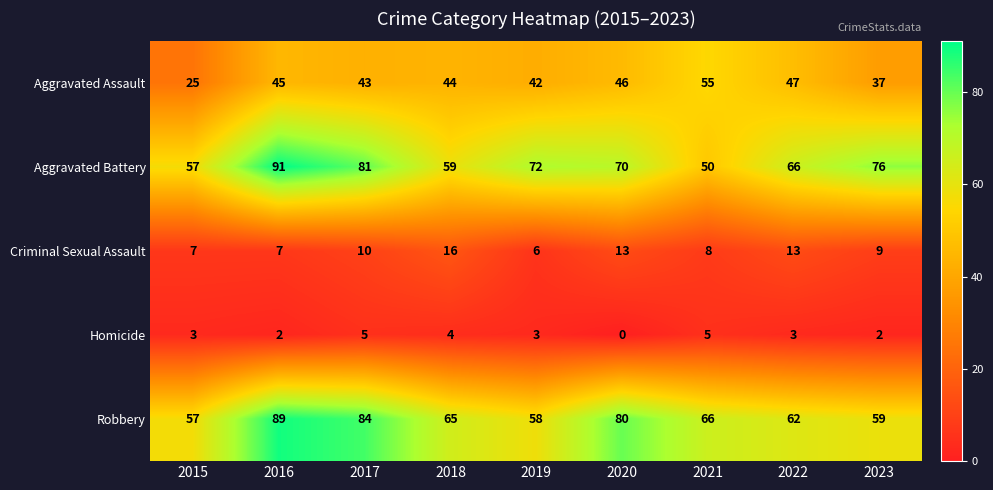

Which series changed the most between 2019 and 2022?

Criminal Sexual Assault